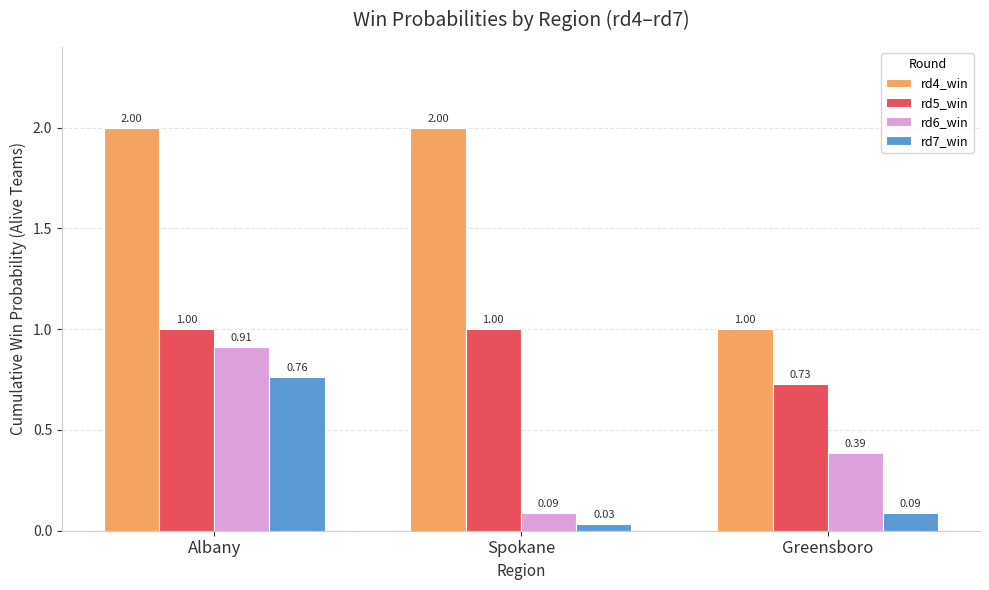

What is the value of the rd5_win bar at the 2nd from the left?

1.0